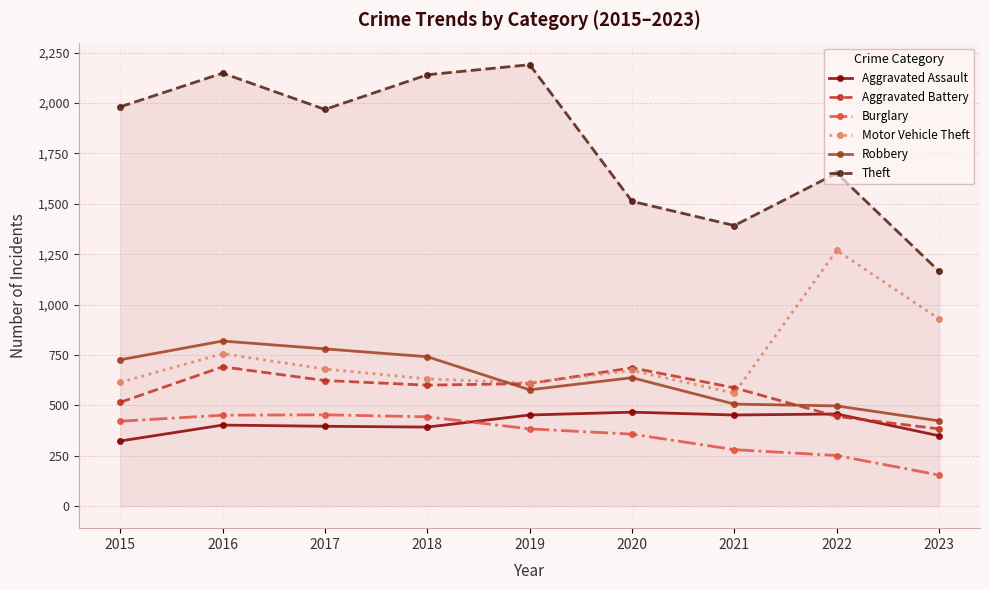

Where does the Motor Vehicle Theft series first go above 673?

2016